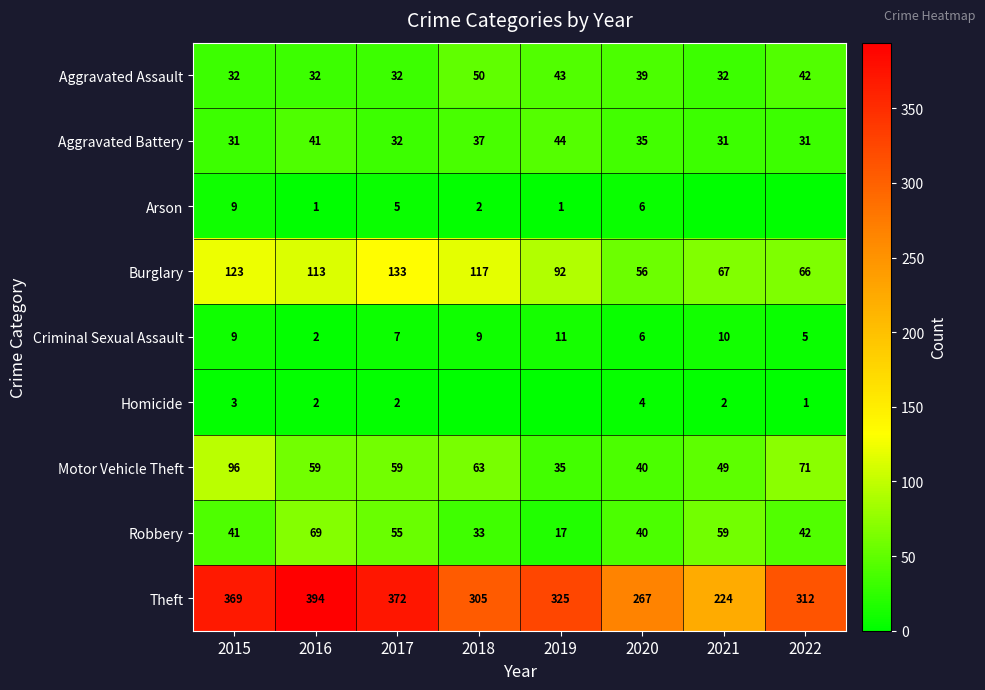

At which category is the sum across all series the highest?

2015